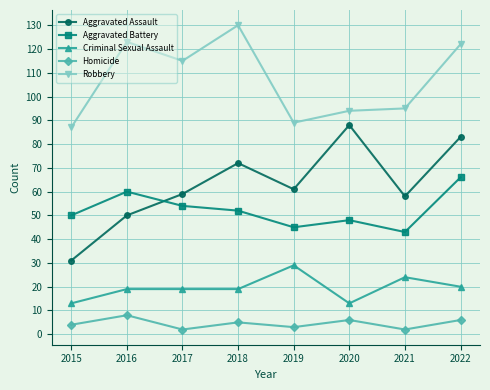

What is the maximum value shown in the chart?

130